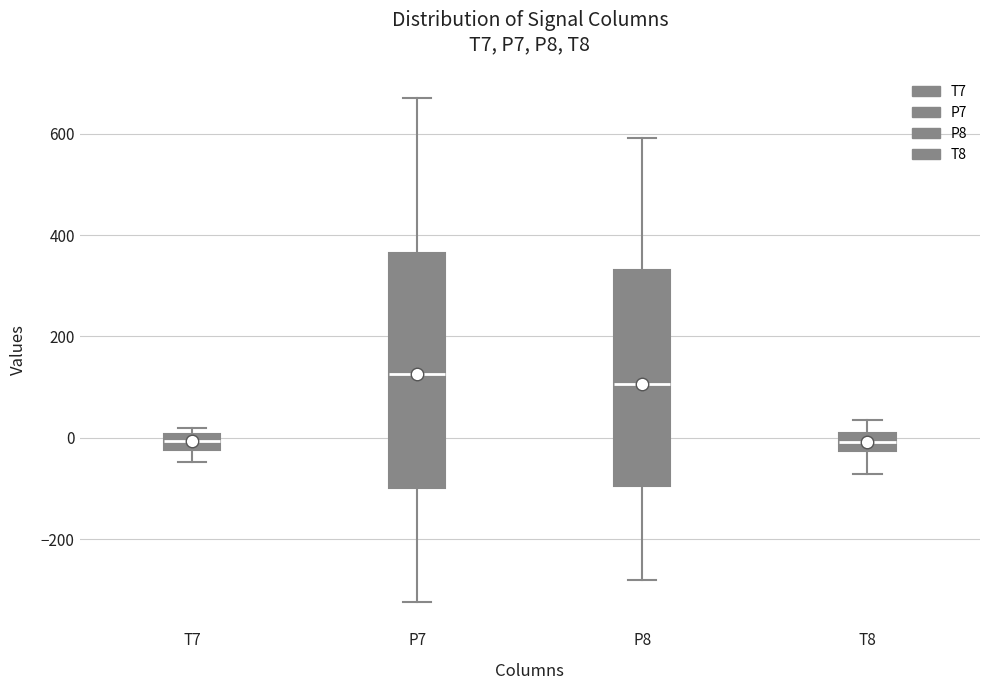

Where is the lower edge of the box for P8 on the y-axis? The values are not printed on the chart, so give them approximately, as read against the axis.

-100